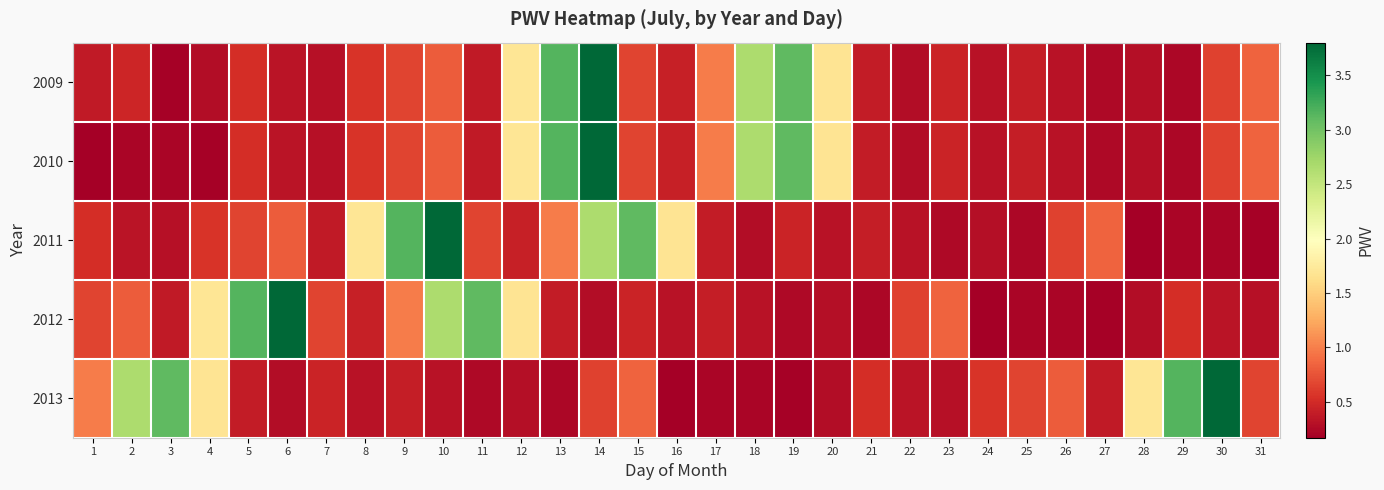

What is the maximum value shown in the chart?

3.8